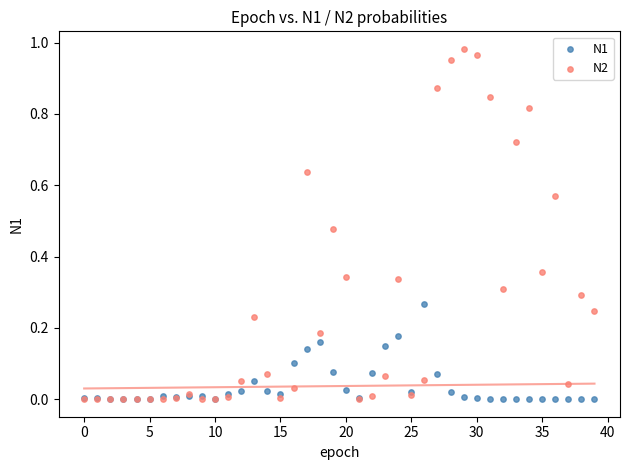

What are all the series names shown in the legend?

N1, N2